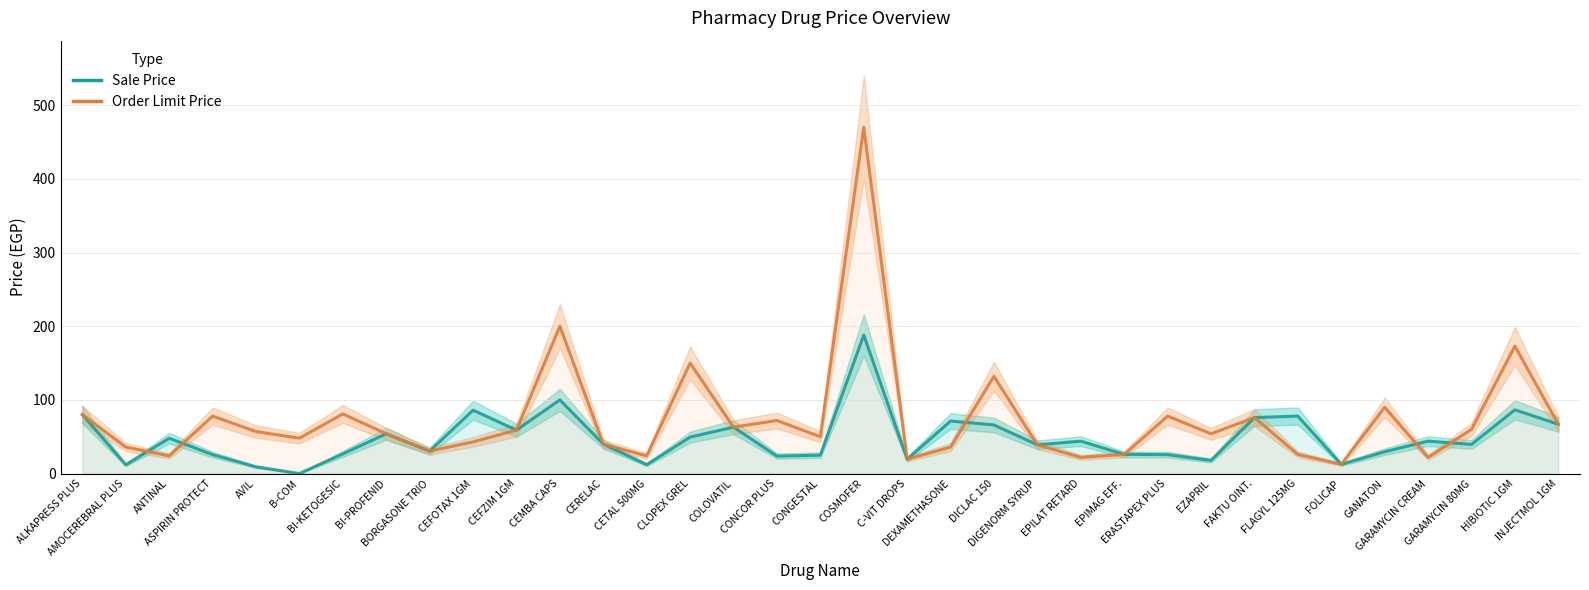

In Sale Price, how many points are higher than both neighbors (excluding endpoints)?

11